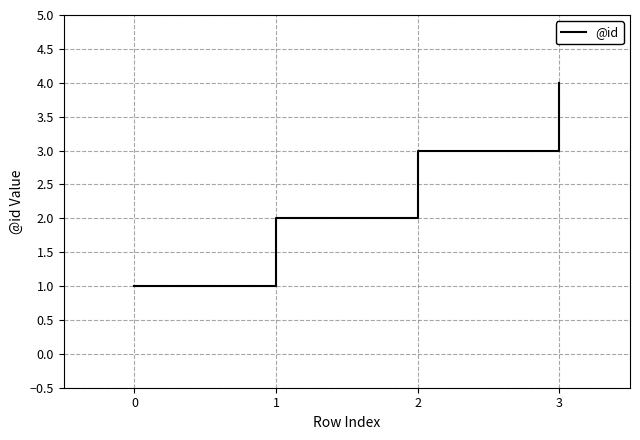

What is the ratio of the value at 3 to the value at 2?

1.3